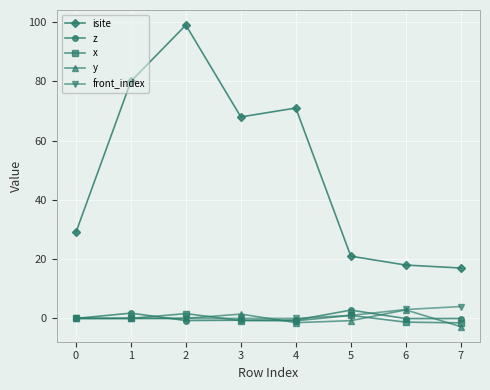

What is the value of the z point at the 4th from the left?

-0.6